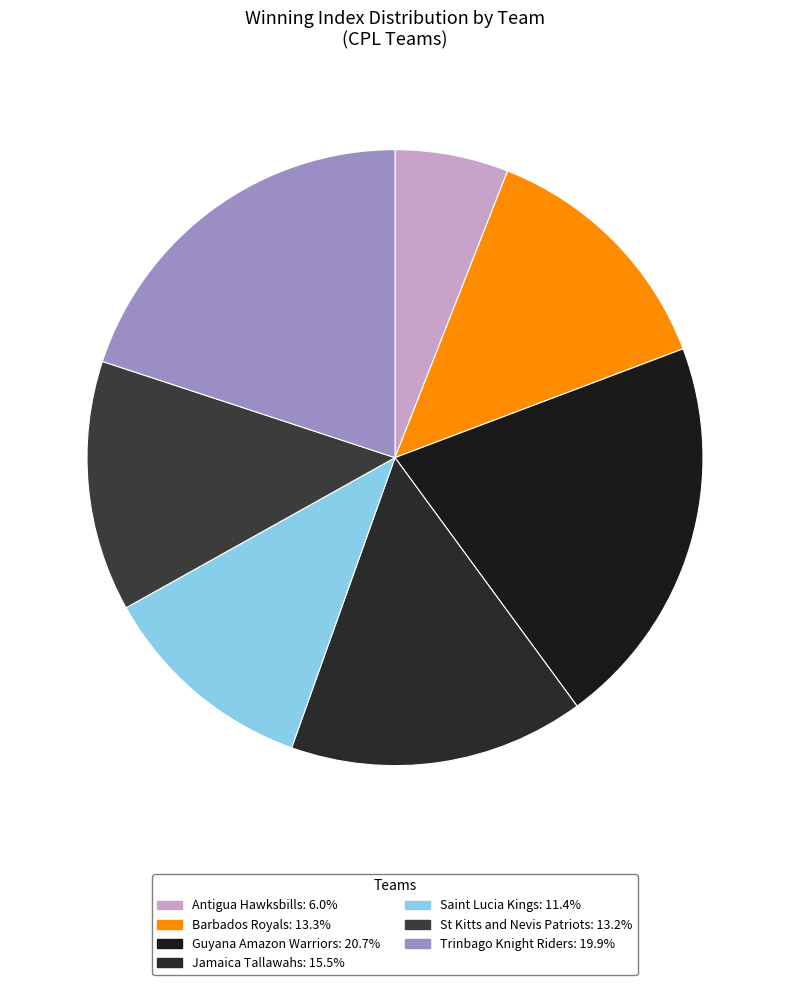

Is it true that Trinbago Knight Riders is 20% of the pie?

True